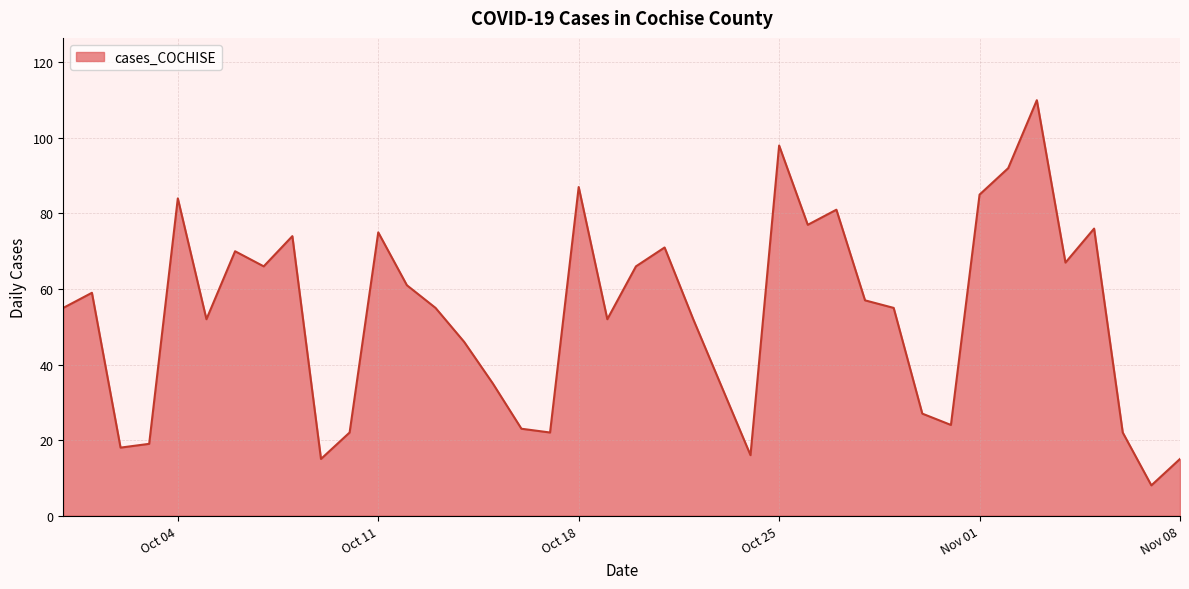

What is the maximum value shown in the chart?

110